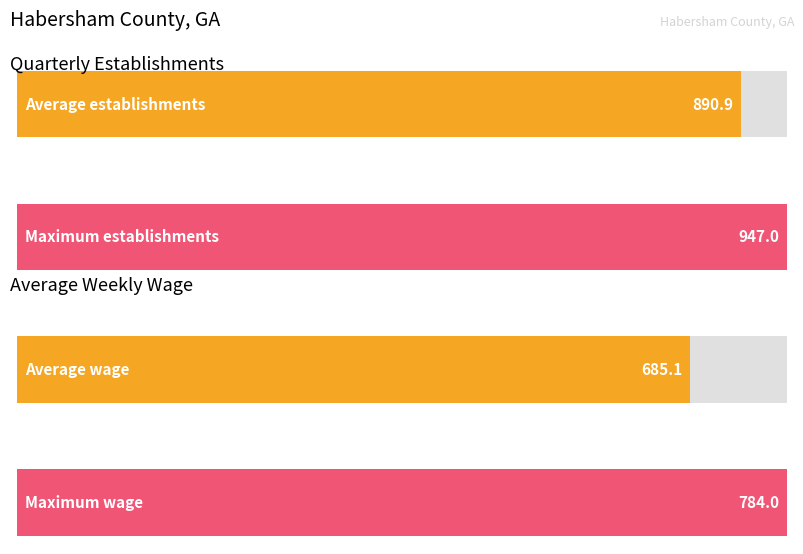

Is the value of qtrly_estabs at 2017-1 greater than the value of avg_wkly_wage at 2015-1?

Yes